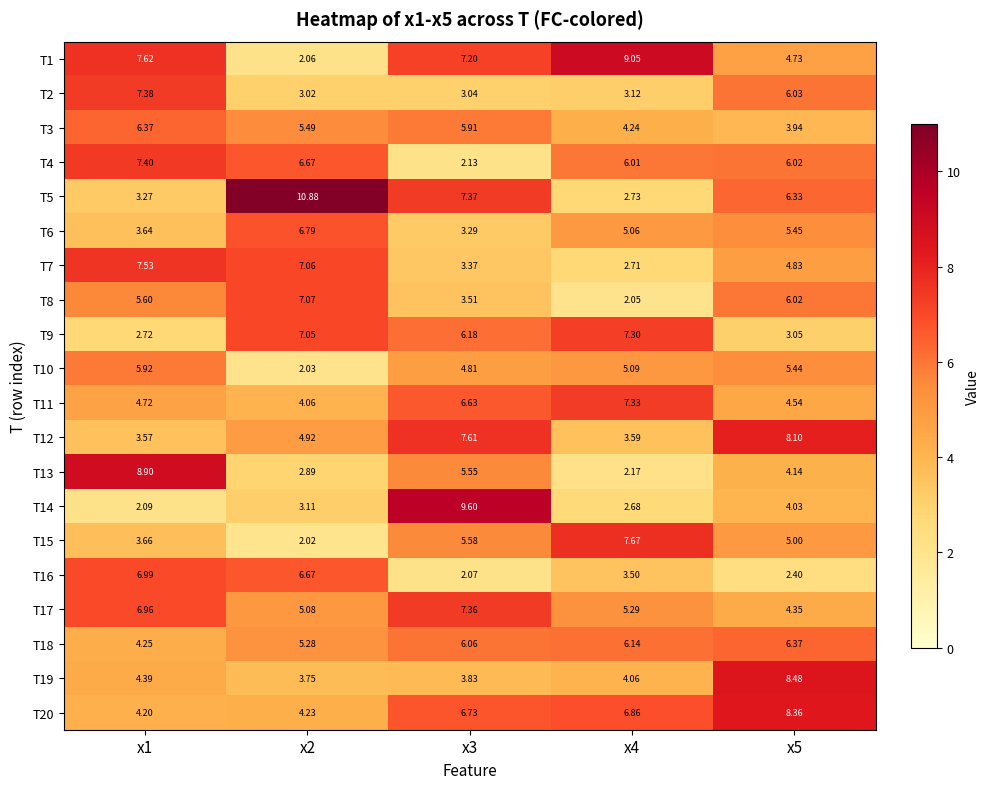

Which series has the largest range (max minus min)?

T5